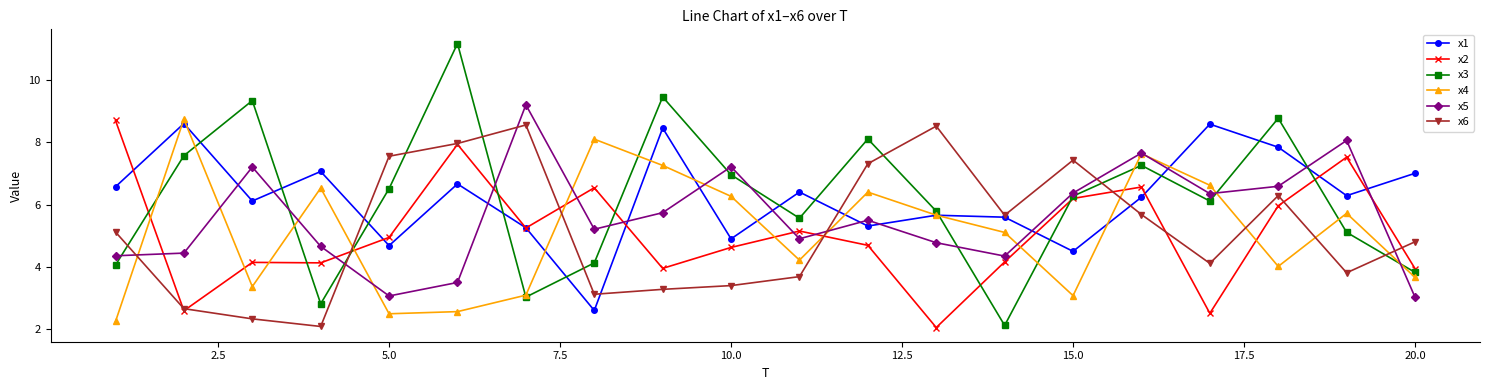

True or false: x5 and x1 intersect in this chart.

True